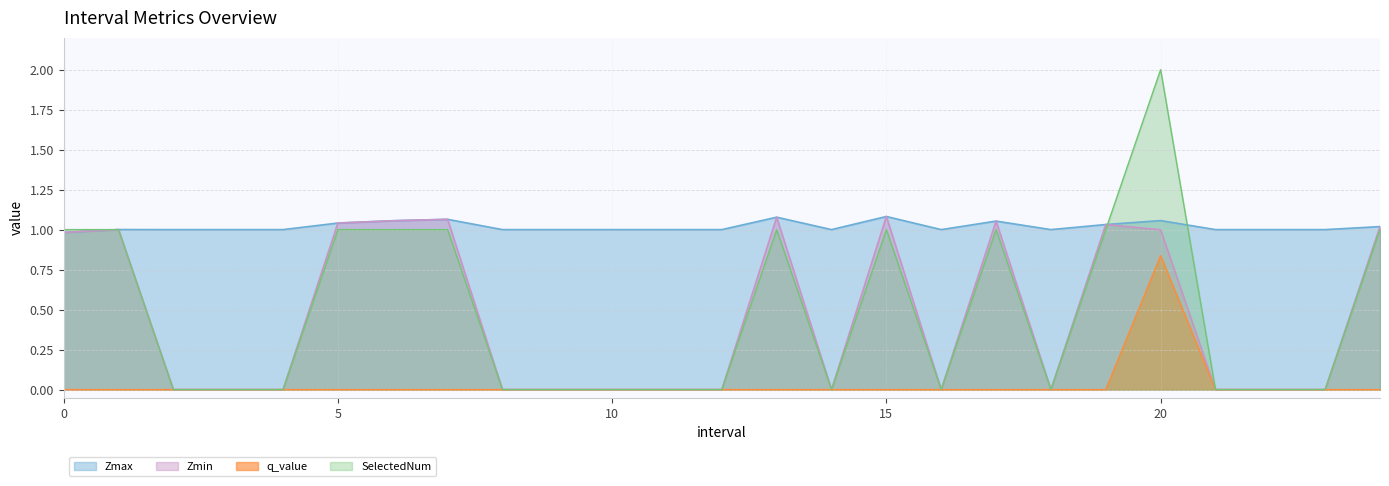

True or false: SelectedNum and Zmax cross at least once.

True